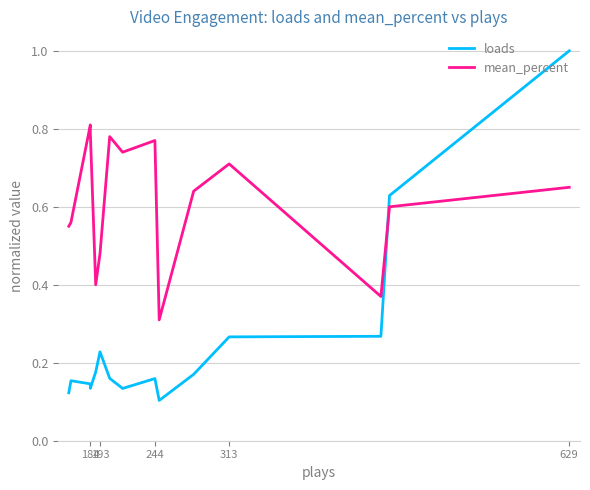

True or false: mean_percent has more than 0 points higher than both neighbors.

True